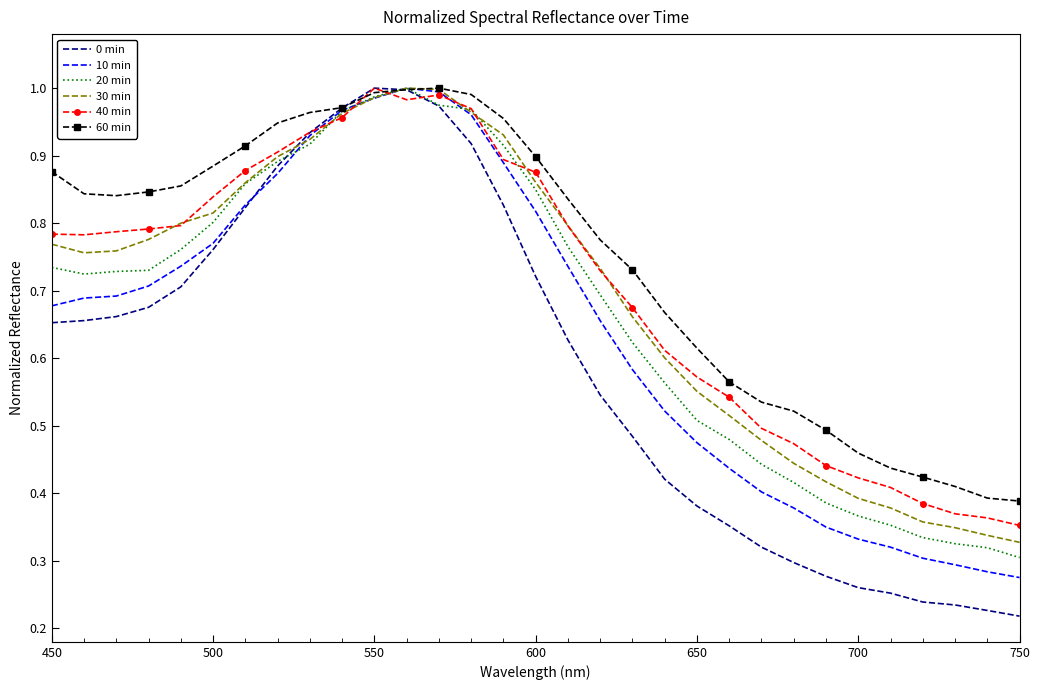

Which series has the largest total across all categories?

60 min